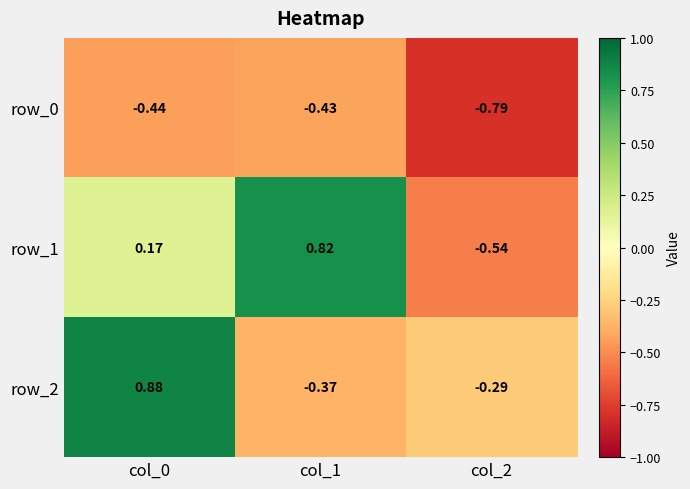

How many data points in row_1 are above 0?

2